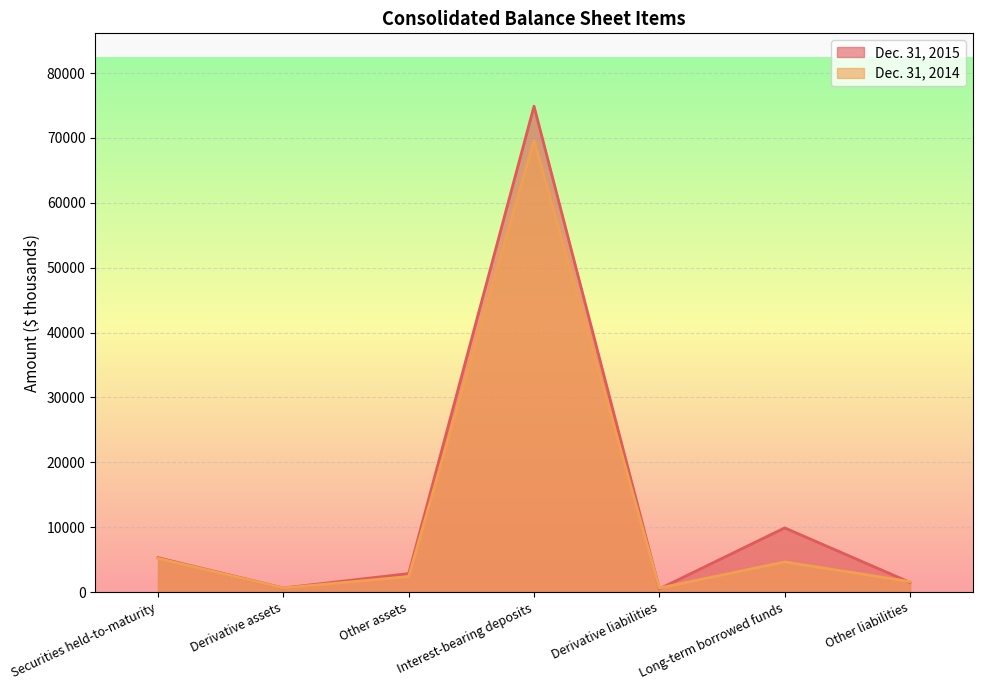

After their last crossing, which series has the higher values: Dec. 31, 2015 or Dec. 31, 2014?

Dec. 31, 2014